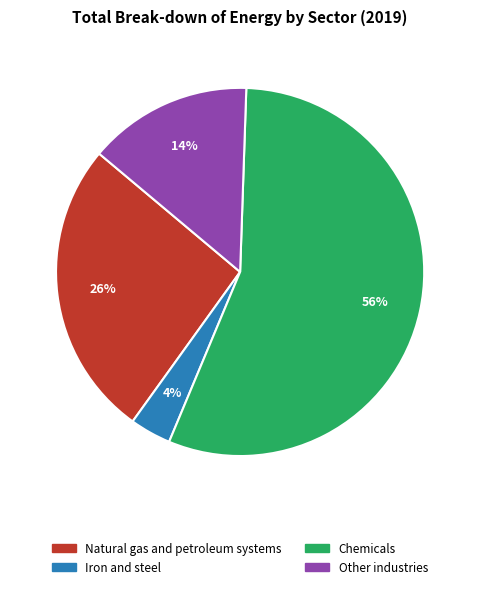

To the nearest percent, what is the combined percentage of Other industries and Iron and steel?

18%